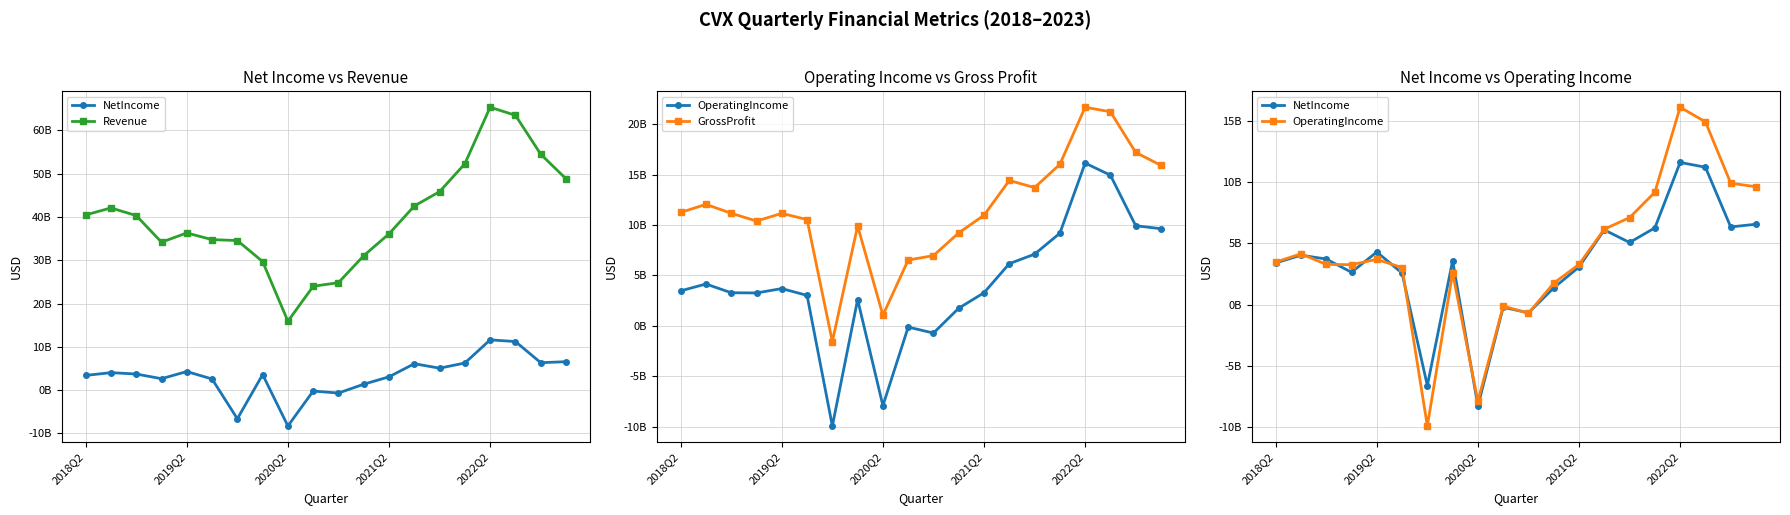

The value of Revenue at 11 is 18463757370. True or false?

False